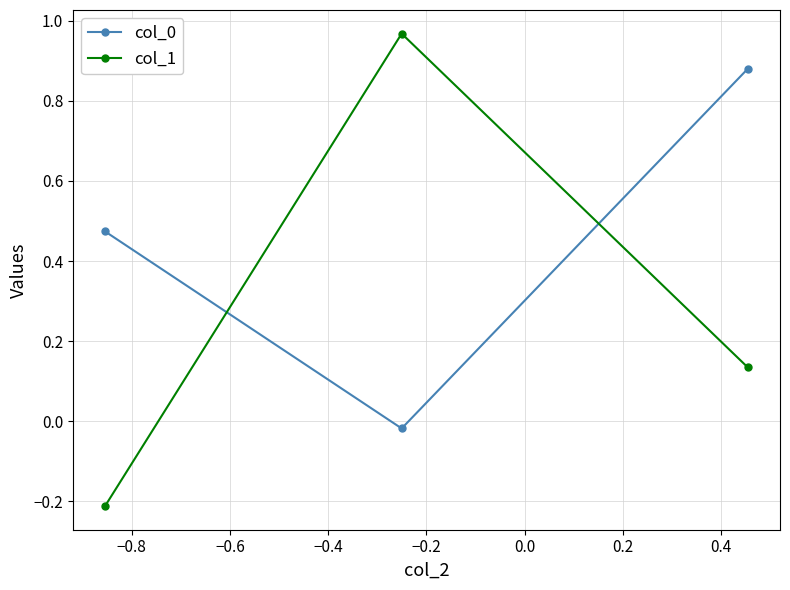

What is the average value of the col_1 series?

0.3